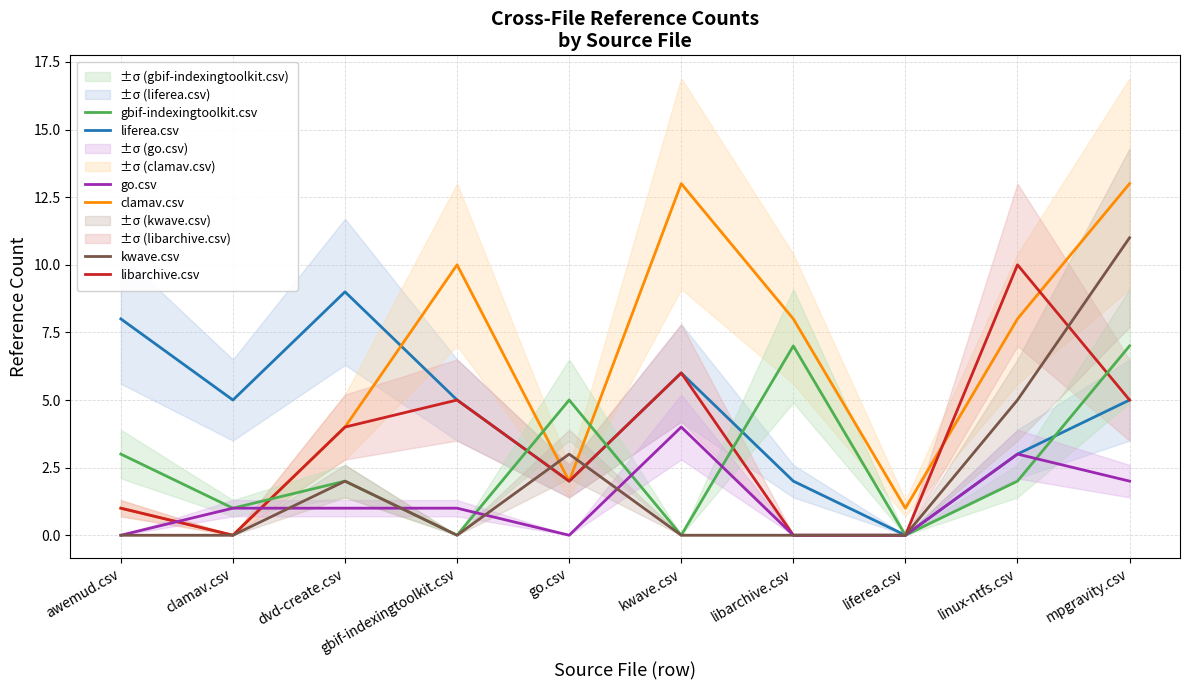

True or false: clamav.csv and liferea.csv cross at least once.

True